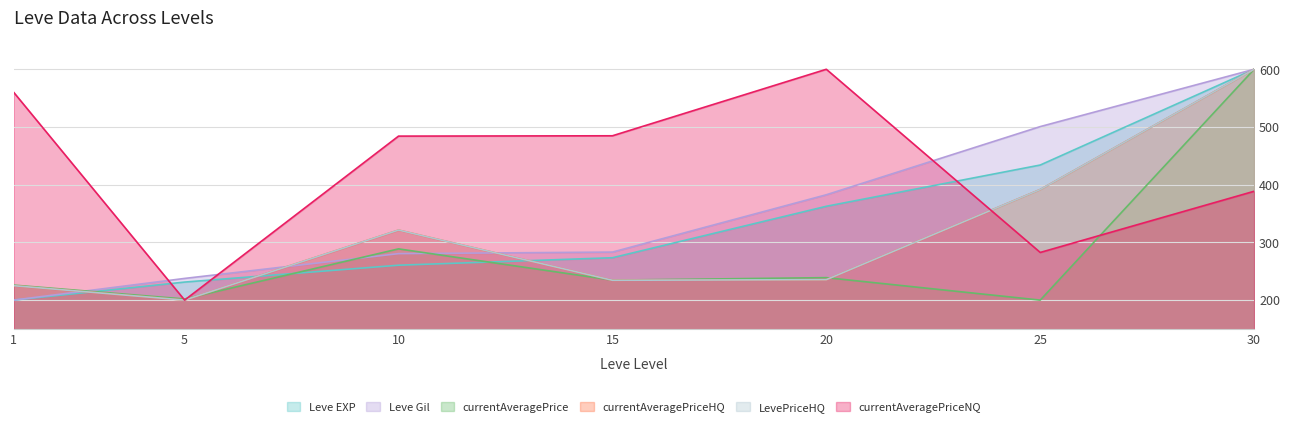

Where does the LevePriceHQ series first go above 235?

10